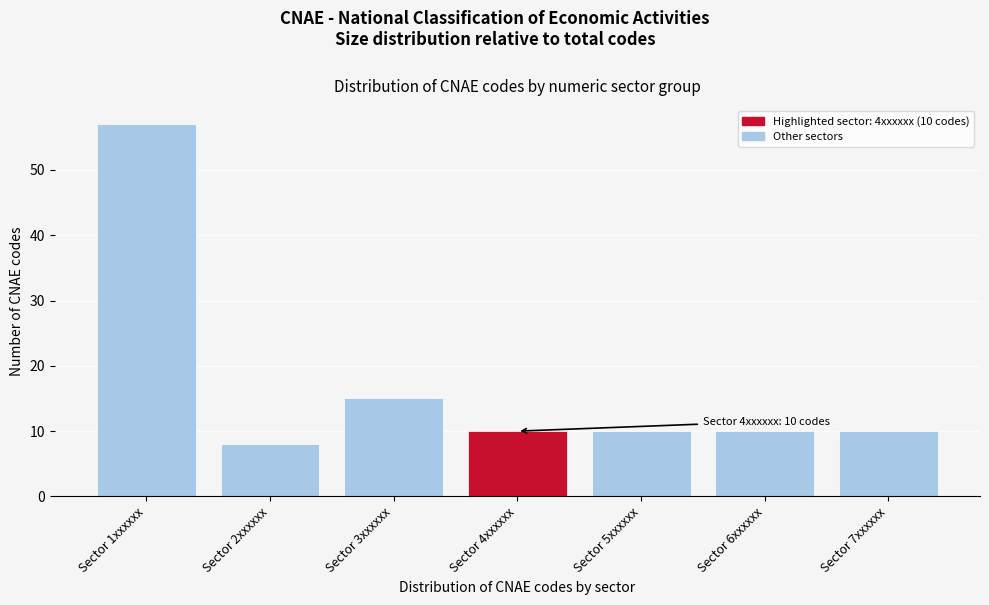

Reading left to right, list all the values displayed in this chart.

57	8	15	10	10	10	10